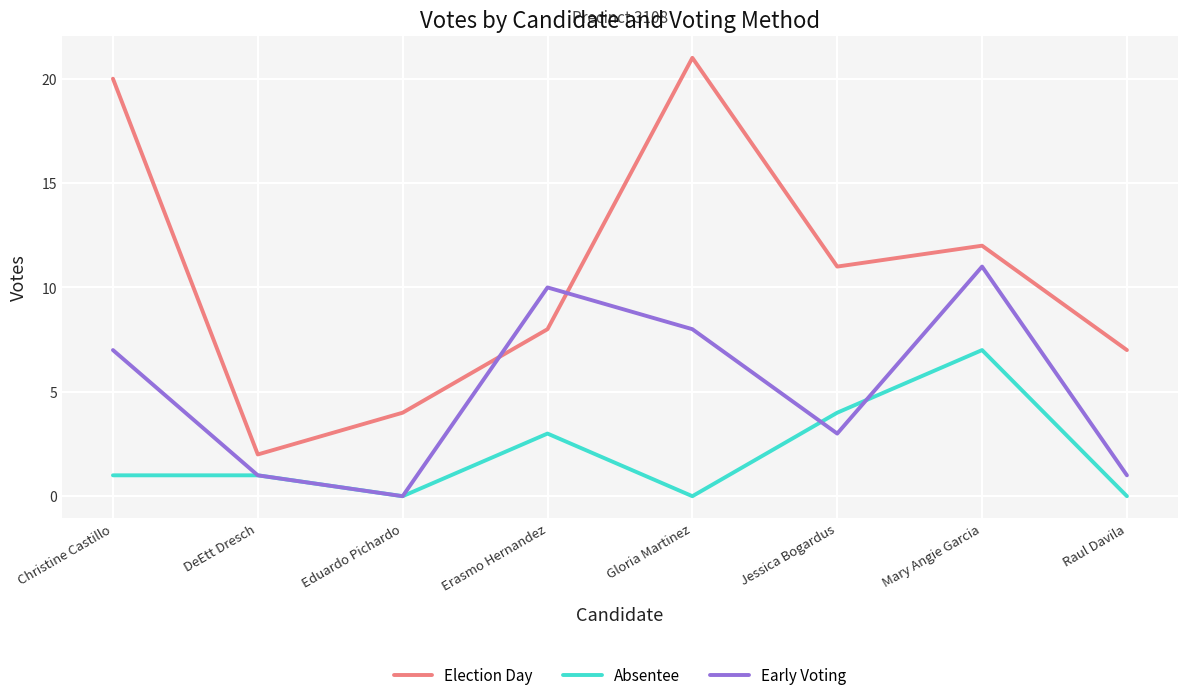

Which series has the largest range (max minus min)?

Election Day